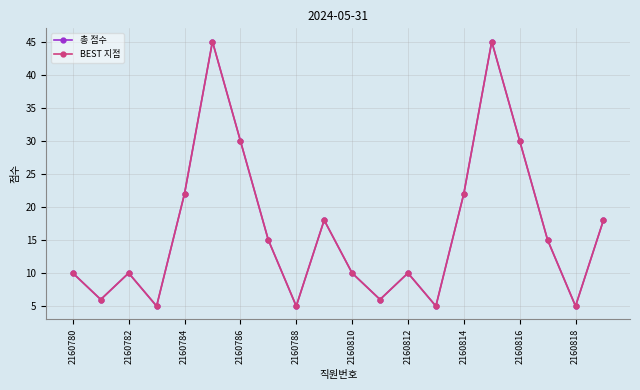

What is the minimum value shown in the chart?

5